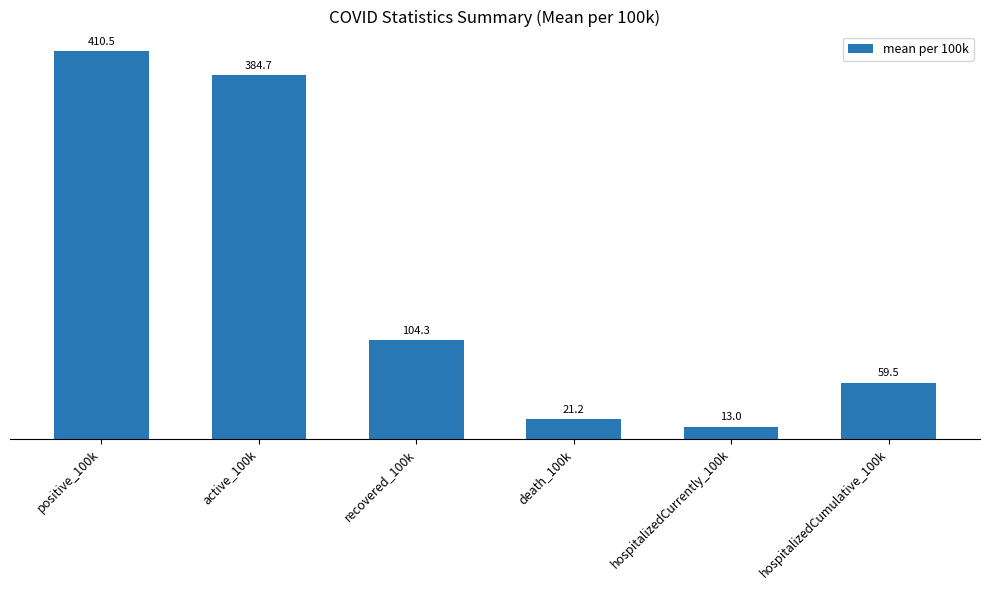

What value does the data have at recovered_100k?

104.3